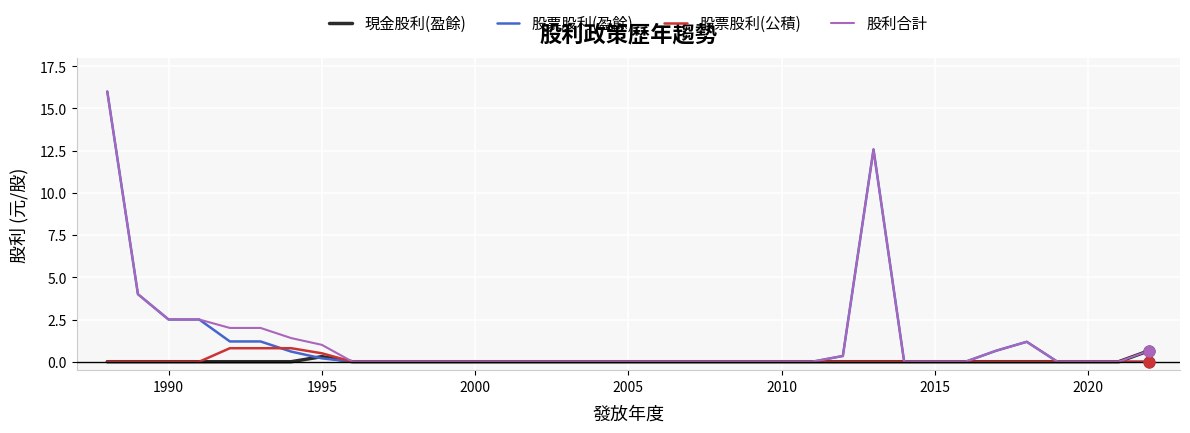

What is the highest value of the 股票股利(盈餘) series?

16.0